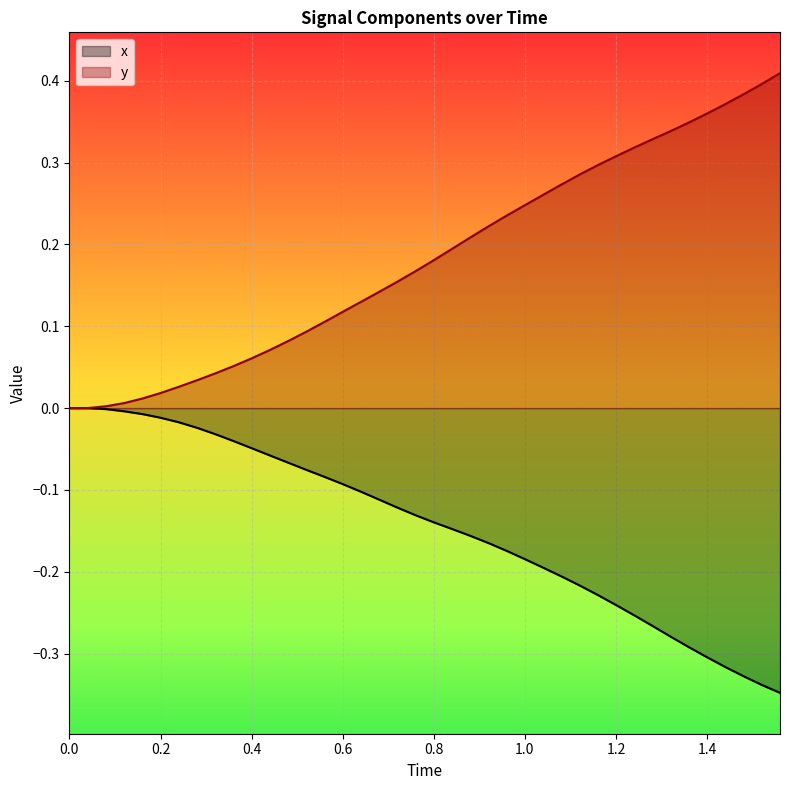

Reading left to right, extract all data points from this chart.

x_vals: 0.0	0.0	-0.0	-0.0	-0.0	-0.0	-0.0	-0.0	-0.0	-0.0	-0.0	-0.1	-0.1	-0.1	-0.1	-0.1	-0.1	-0.1	-0.1	-0.1	-0.1	-0.1	-0.2	-0.2	-0.2	-0.2	-0.2	-0.2	-0.2	-0.2	-0.2	-0.3	-0.3	-0.3	-0.3	-0.3	-0.3	-0.3	-0.3	-0.3
y_vals: 0.0	0.0	0.0	0.0	0.0	0.0	0.0	0.0	0.0	0.1	0.1	0.1	0.1	0.1	0.1	0.1	0.1	0.1	0.2	0.2	0.2	0.2	0.2	0.2	0.2	0.2	0.3	0.3	0.3	0.3	0.3	0.3	0.3	0.3	0.3	0.4	0.4	0.4	0.4	0.4